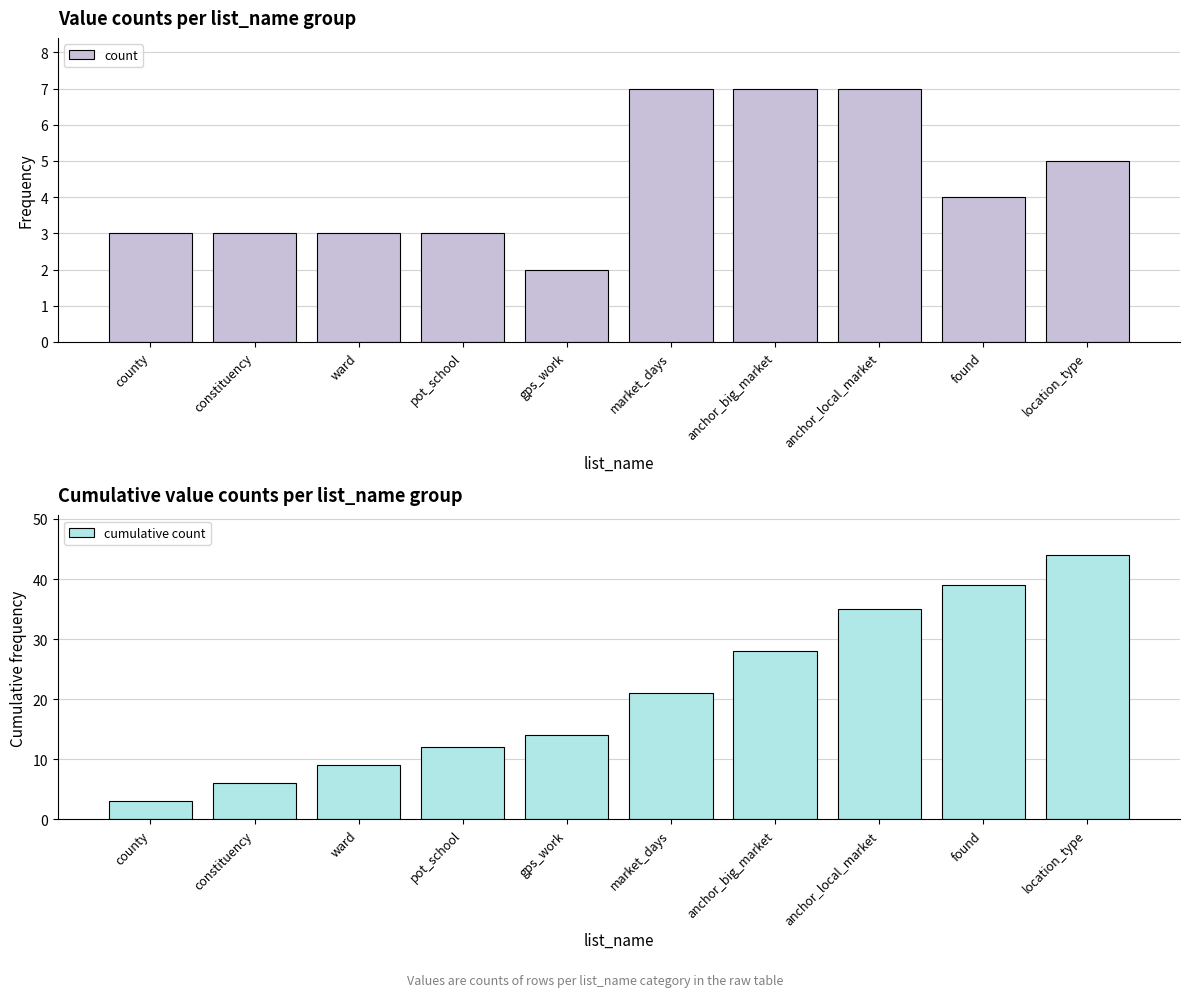

Which category has the highest value in the count series?

market_days